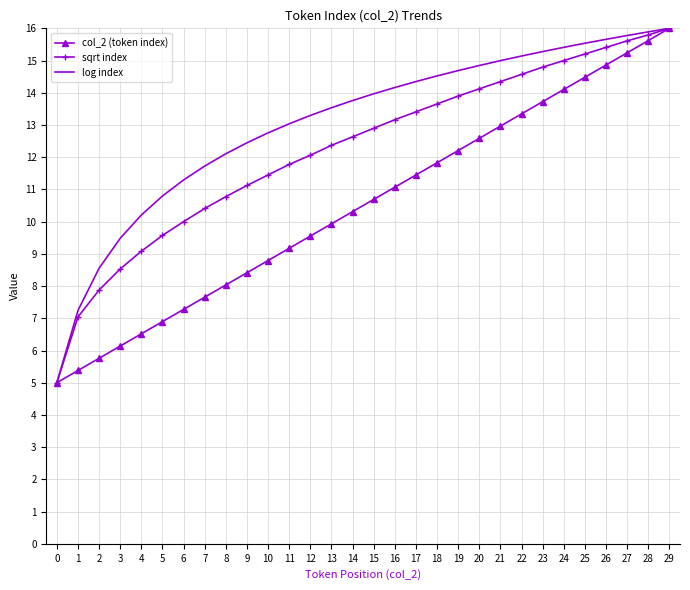

Is it true that sqrt index equals 6.0 at 28?

False